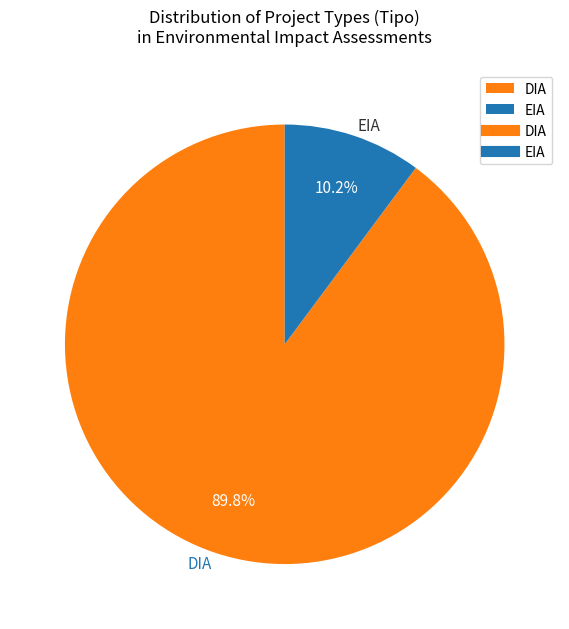

What is the total percentage of DIA and EIA?

100.0%